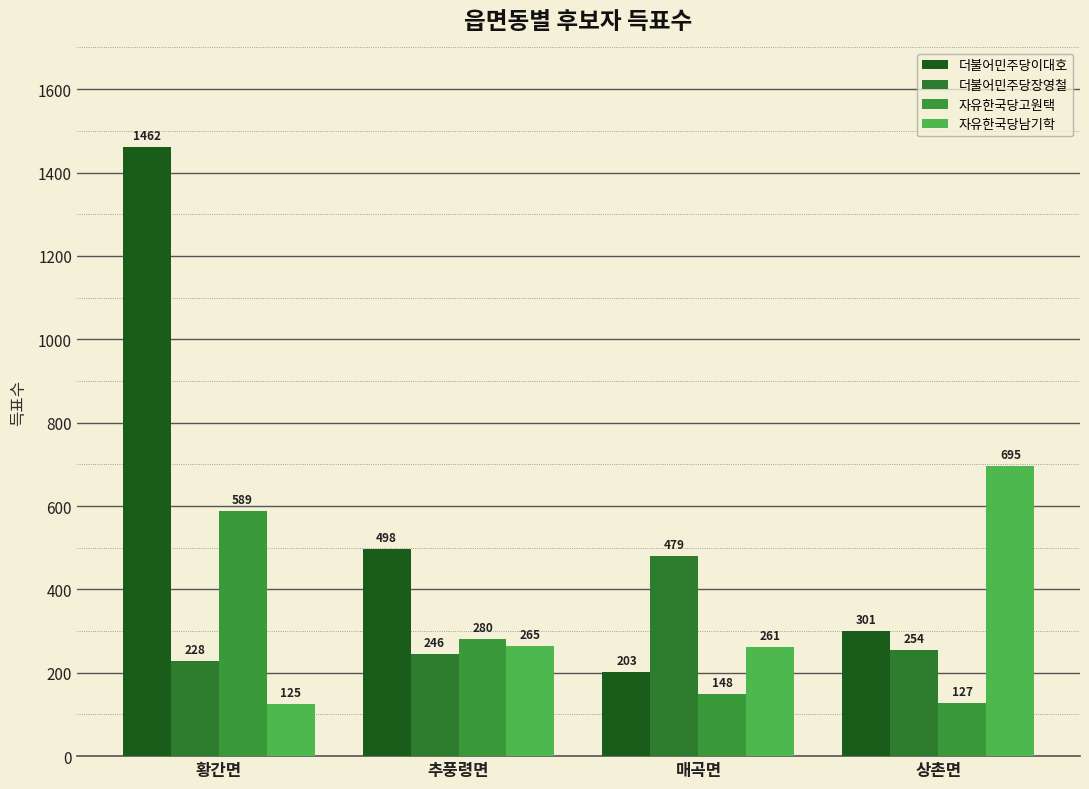

Which category has the highest value across all series?

황간면